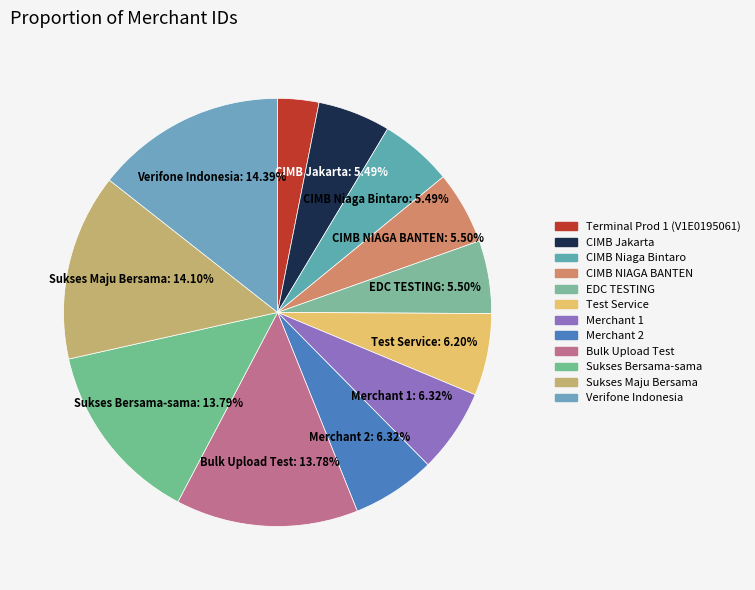

True or false: Bulk Upload Test accounts for 14% of the total.

True